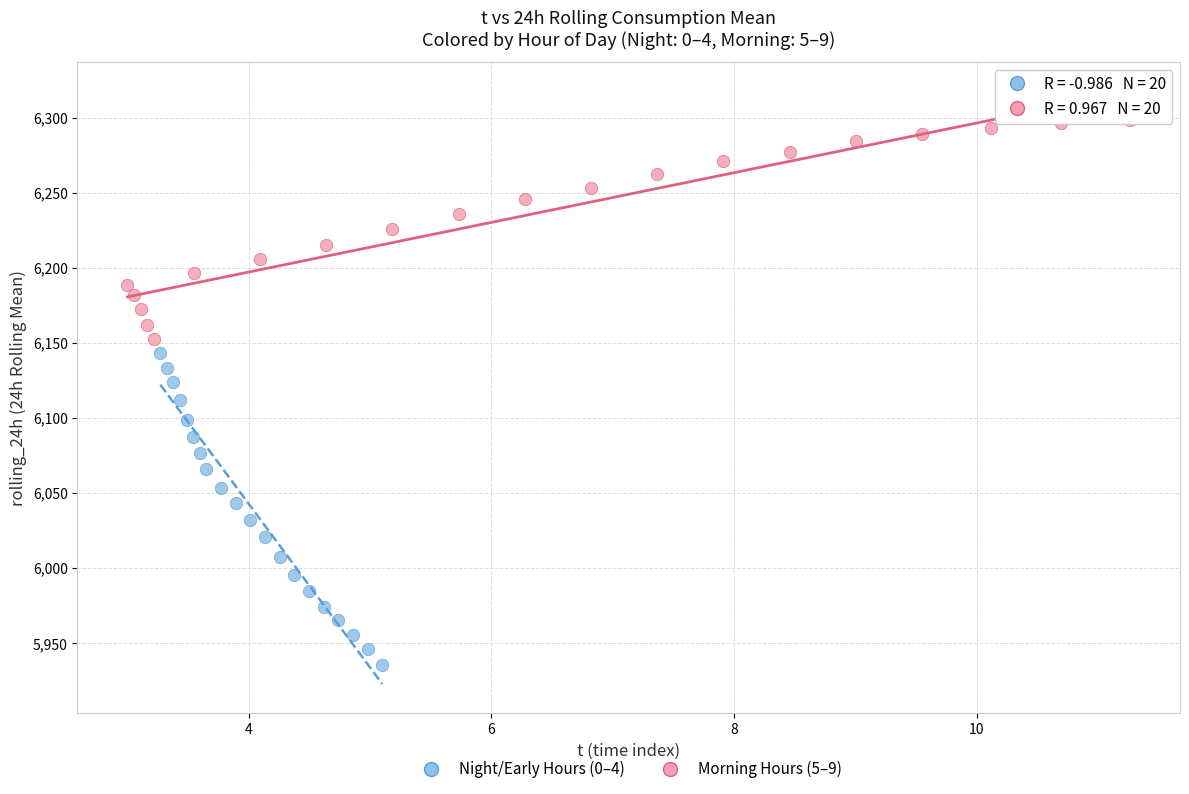

Which series has the widest spread of Y values?

Night/Early Hours (0–4)